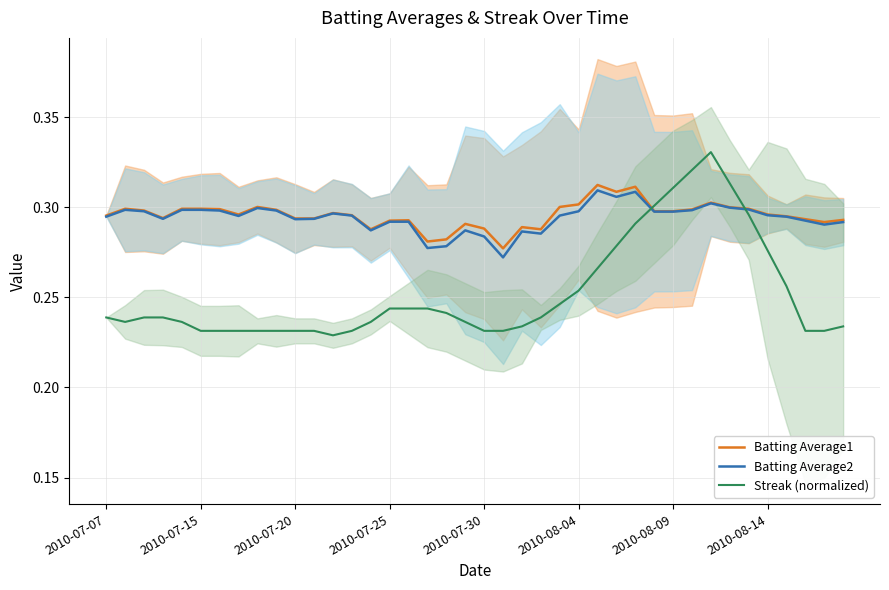

How many categories are shown in the chart?

40